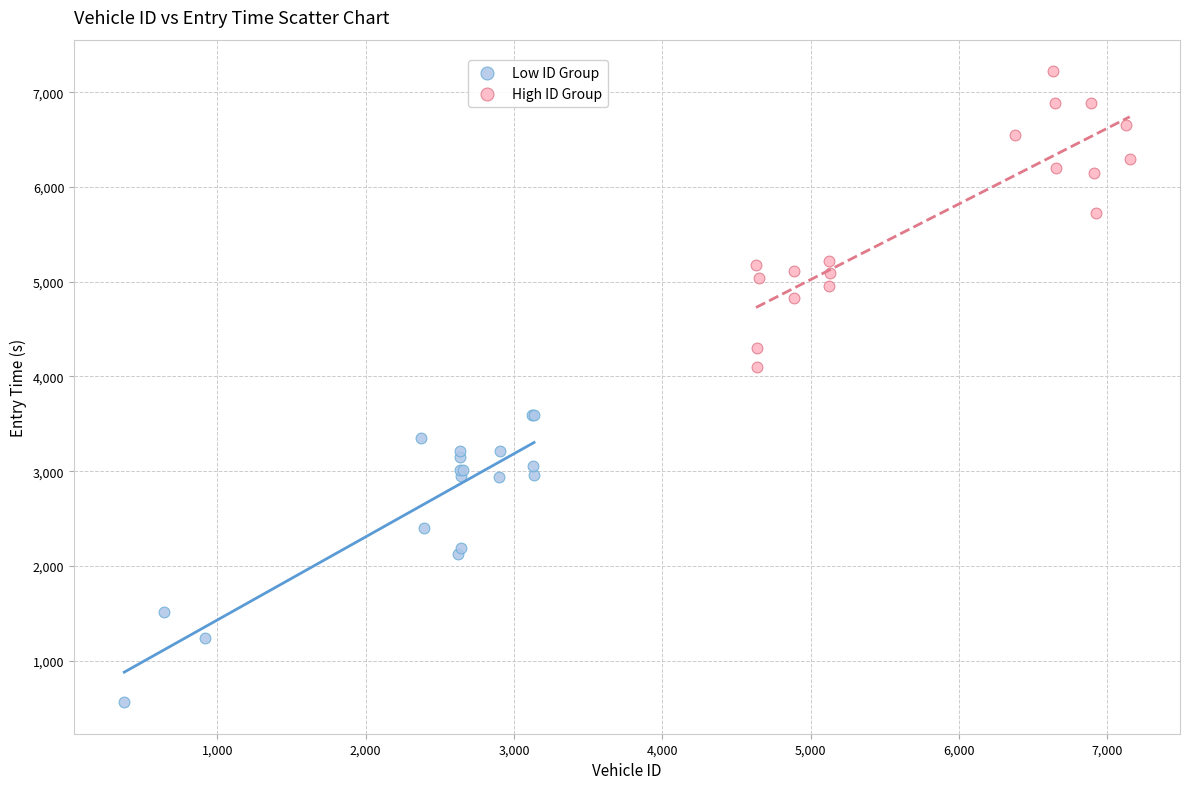

Which series has the widest spread of Y values?

High ID Group